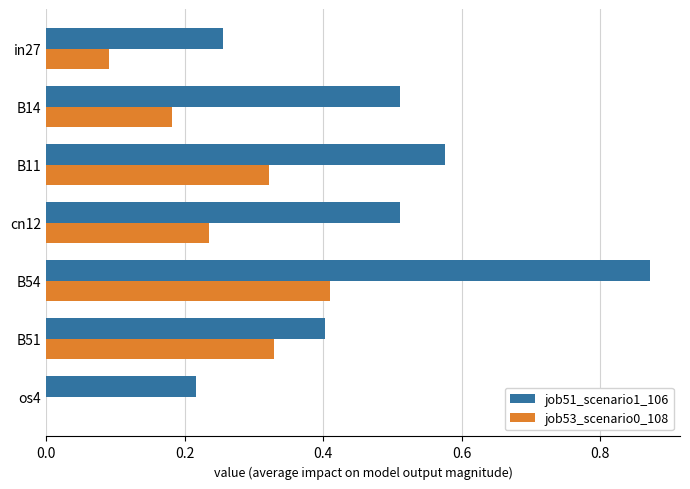

Is it true that job53_scenario0_108 equals 0.1 at B51?

False